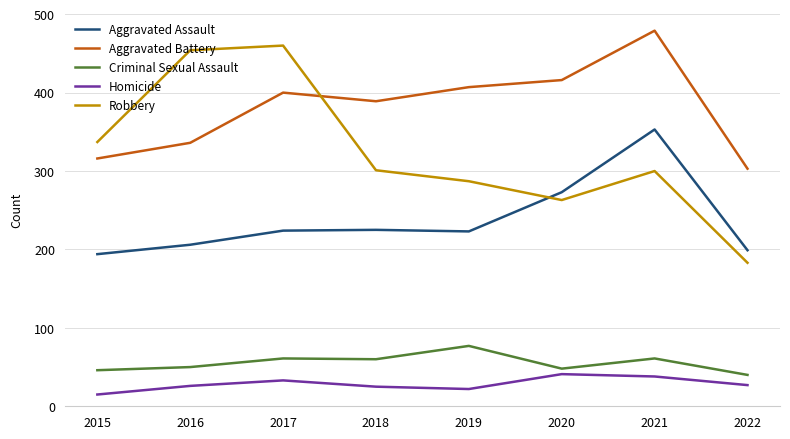

True or false: Aggravated Assault has a value of 199 at 2022.

True